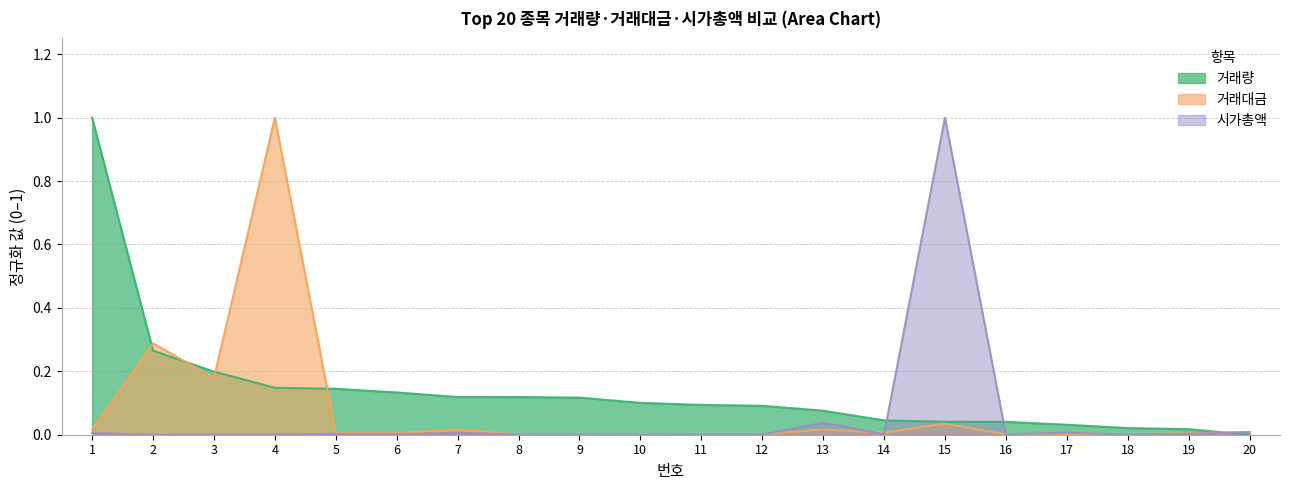

True or false: 거래량 and 시가총액 intersect in this chart.

True